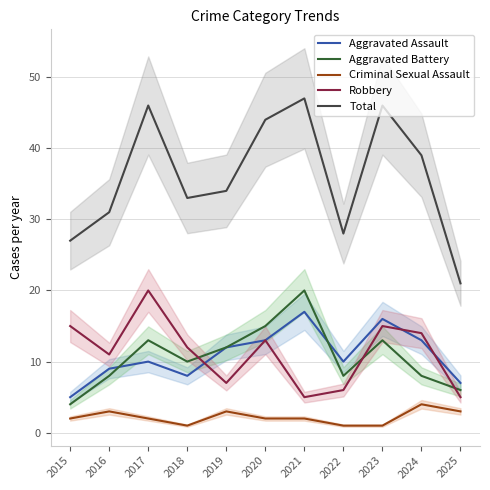

How many data points in Aggravated Assault are above 10?

5